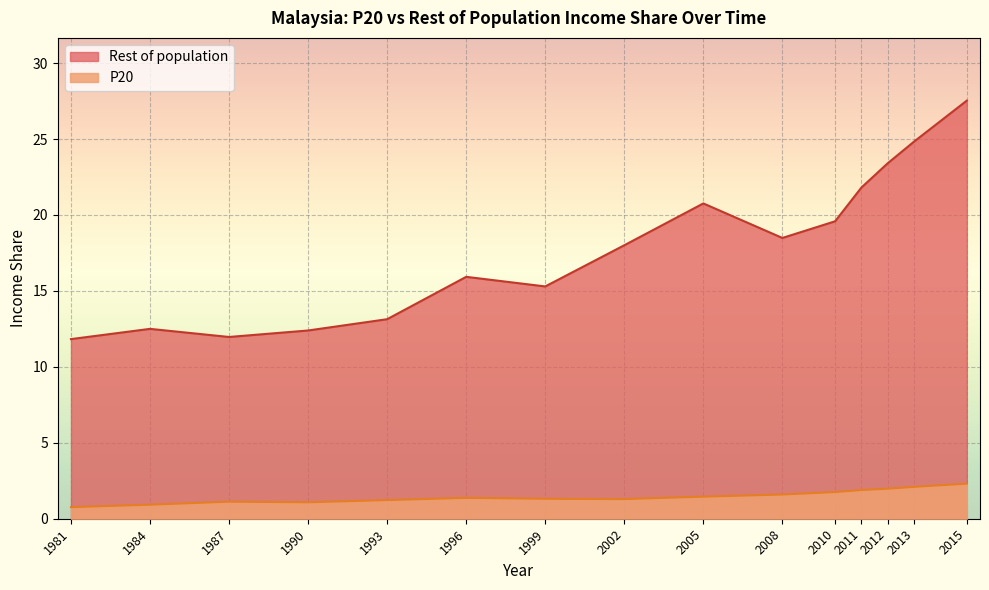

What is the sum of the Rest of population values at 2005 and 2015?

48.3